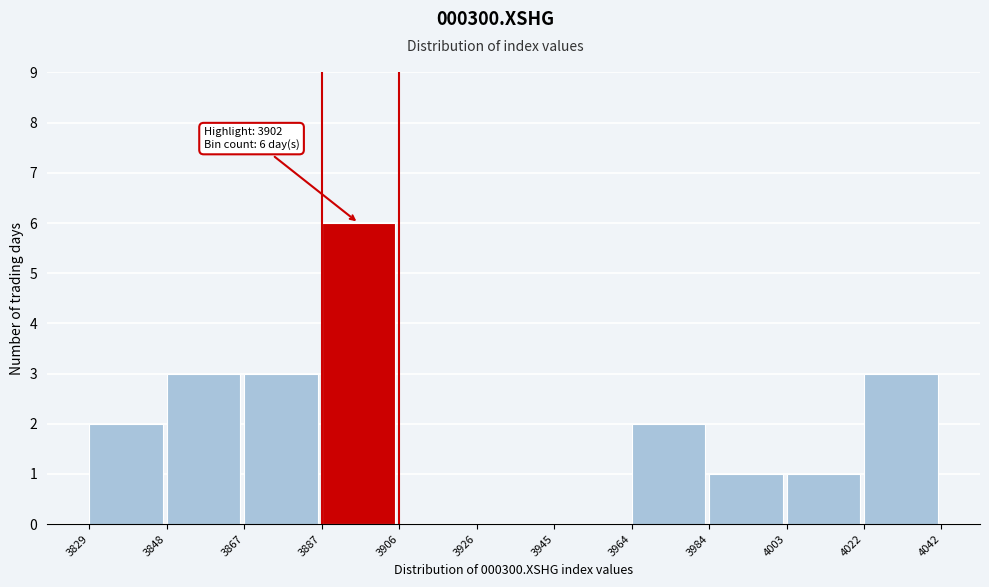

Over which range of the x-axis is the bar tallest?

3887 to 3906